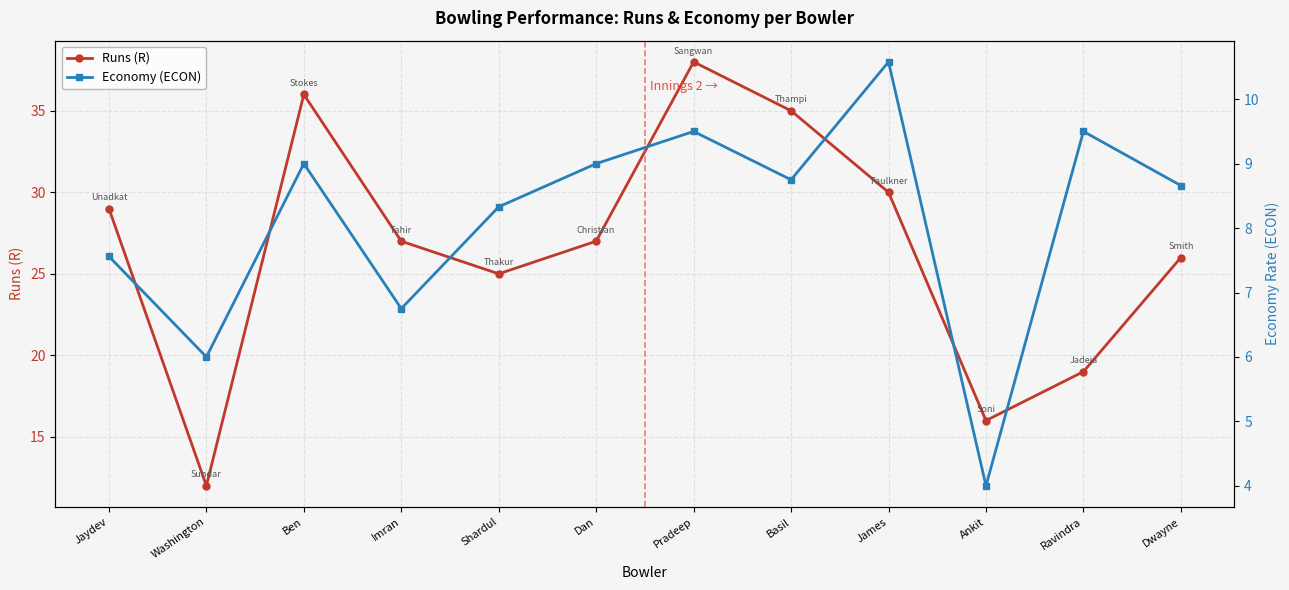

Reading left to right, transcribe all the data shown in this chart.

Runs (R): 29.0	12.0	36.0	27.0	25.0	27.0	38.0	35.0	30.0	16.0	19.0	26.0
Economy (ECON): 7.6	6.0	9.0	6.8	8.3	9.0	9.5	8.8	10.6	4.0	9.5	8.7